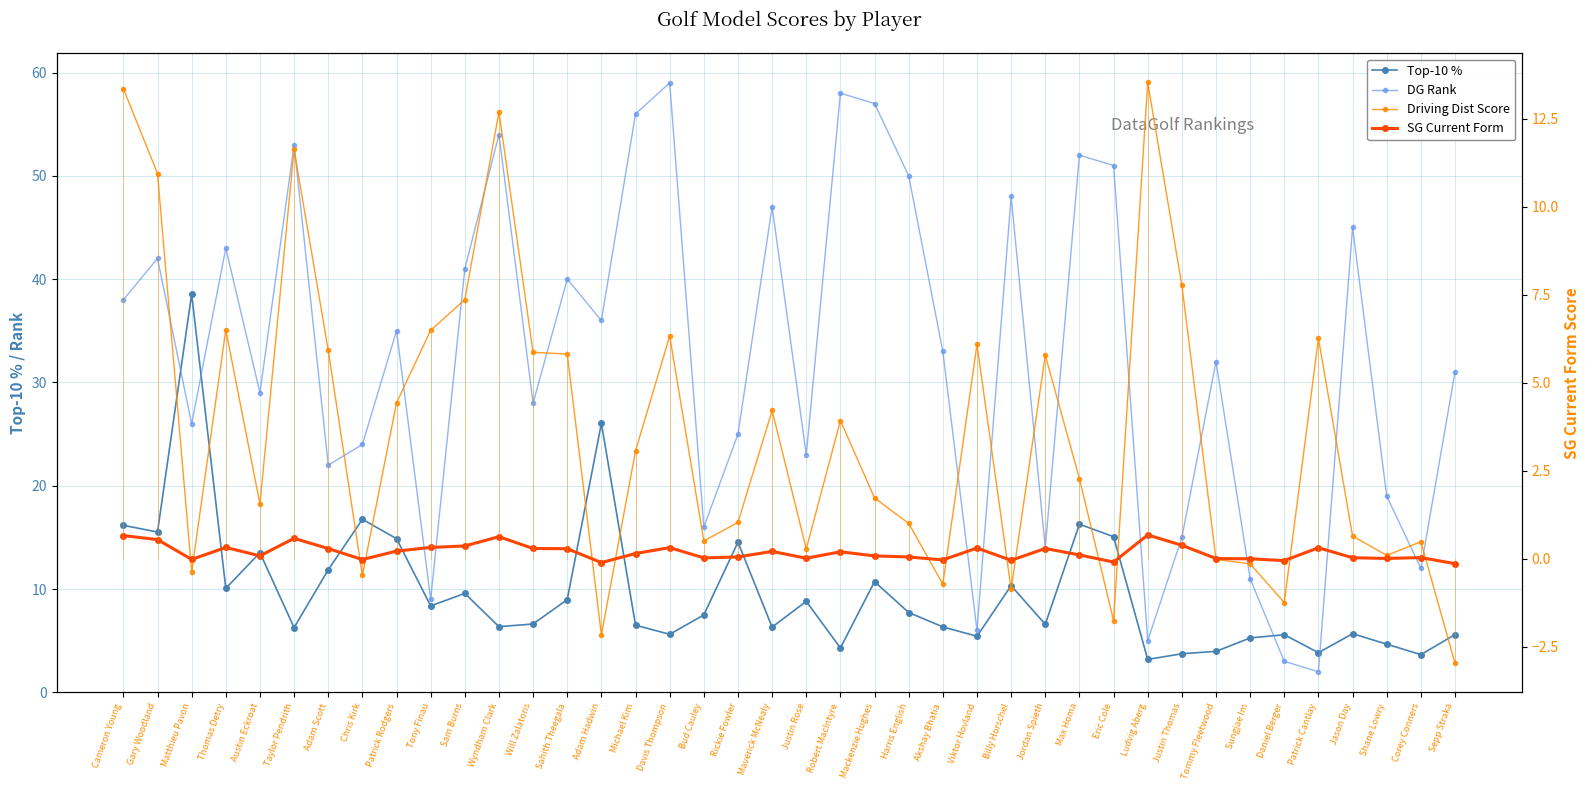

Reading left to right, list all the values displayed in this chart.

Top-10 %: 16.2	15.5	38.5	10.1	13.5	6.3	11.9	16.8	14.9	8.4	9.6	6.4	6.6	9.0	26.0	6.5	5.6	7.5	14.5	6.3	8.8	4.3	10.7	7.7	6.3	5.4	10.3	6.6	16.3	15.1	3.2	3.7	4.0	5.3	5.6	3.8	5.7	4.7	3.6	5.6
DG Rank: 38.0	42.0	26.0	43.0	29.0	53.0	22.0	24.0	35.0	9.0	41.0	54.0	28.0	40.0	36.0	56.0	59.0	16.0	25.0	47.0	23.0	58.0	57.0	50.0	33.0	6.0	48.0	14.0	52.0	51.0	5.0	15.0	32.0	11.0	3.0	2.0	45.0	19.0	12.0	31.0
Driving Dist Score: 13.4	10.9	-0.4	6.5	1.6	11.6	5.9	-0.5	4.4	6.5	7.4	12.7	5.9	5.8	-2.2	3.1	6.3	0.5	1.0	4.2	0.3	3.9	1.7	1.0	-0.7	6.1	-0.9	5.8	2.3	-1.8	13.5	7.8	-0.0	-0.1	-1.2	6.3	0.6	0.1	0.5	-3.0
SG Current Form: 0.7	0.5	-0.0	0.3	0.1	0.6	0.3	-0.0	0.2	0.3	0.4	0.6	0.3	0.3	-0.1	0.2	0.3	0.0	0.1	0.2	0.0	0.2	0.1	0.1	-0.0	0.3	-0.0	0.3	0.1	-0.1	0.7	0.4	0.0	0.0	-0.1	0.3	0.0	0.0	0.0	-0.1